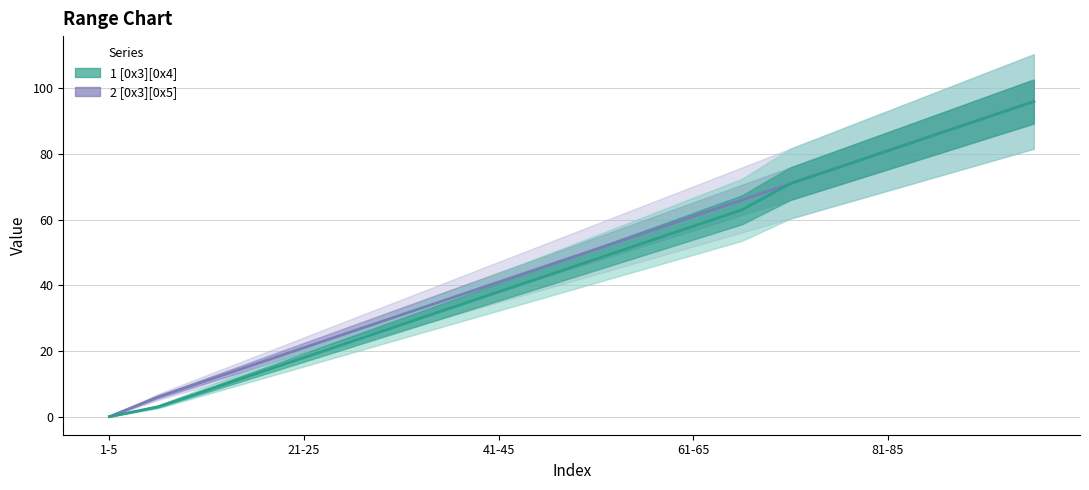

Is it true that 1 [0x3][0x4] equals 4 at 6-10?

False